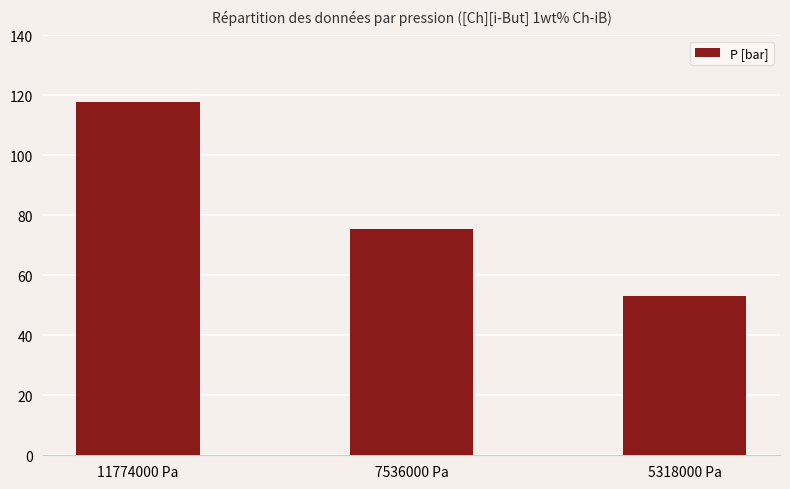

What is the value of the 1st bar from the left?

117.7